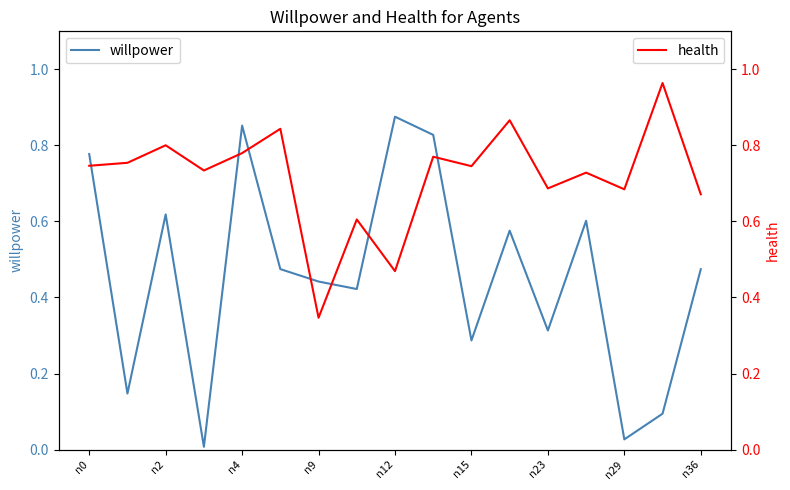

Is it true that willpower equals 0.6 at n36?

False